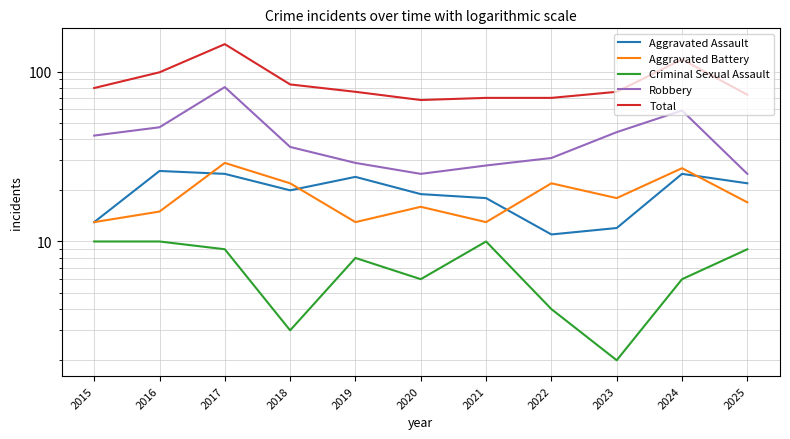

Where is Robbery nearest to the value 53?

2016